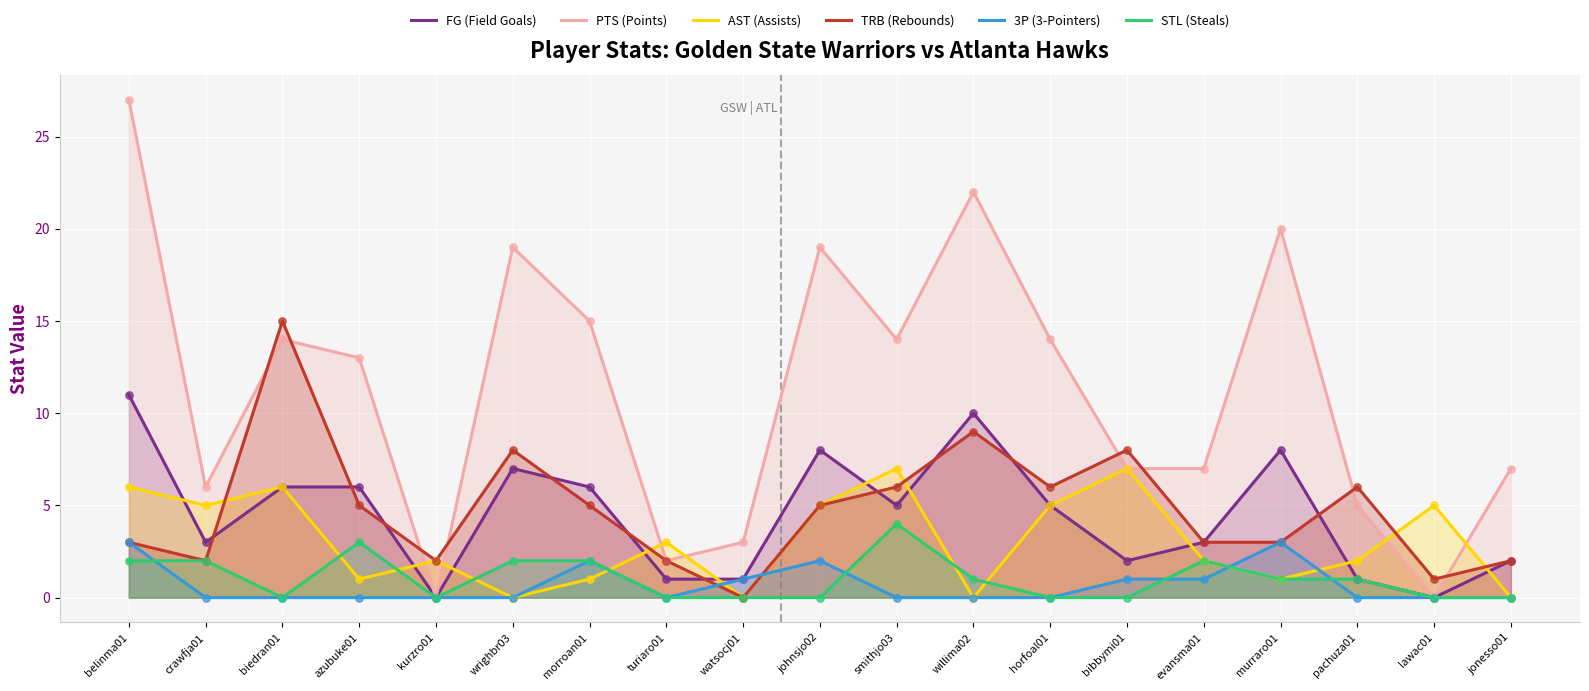

Is the value of STL (Steals) at biedran01 greater than the value of TRB (Rebounds) at murraro01?

No